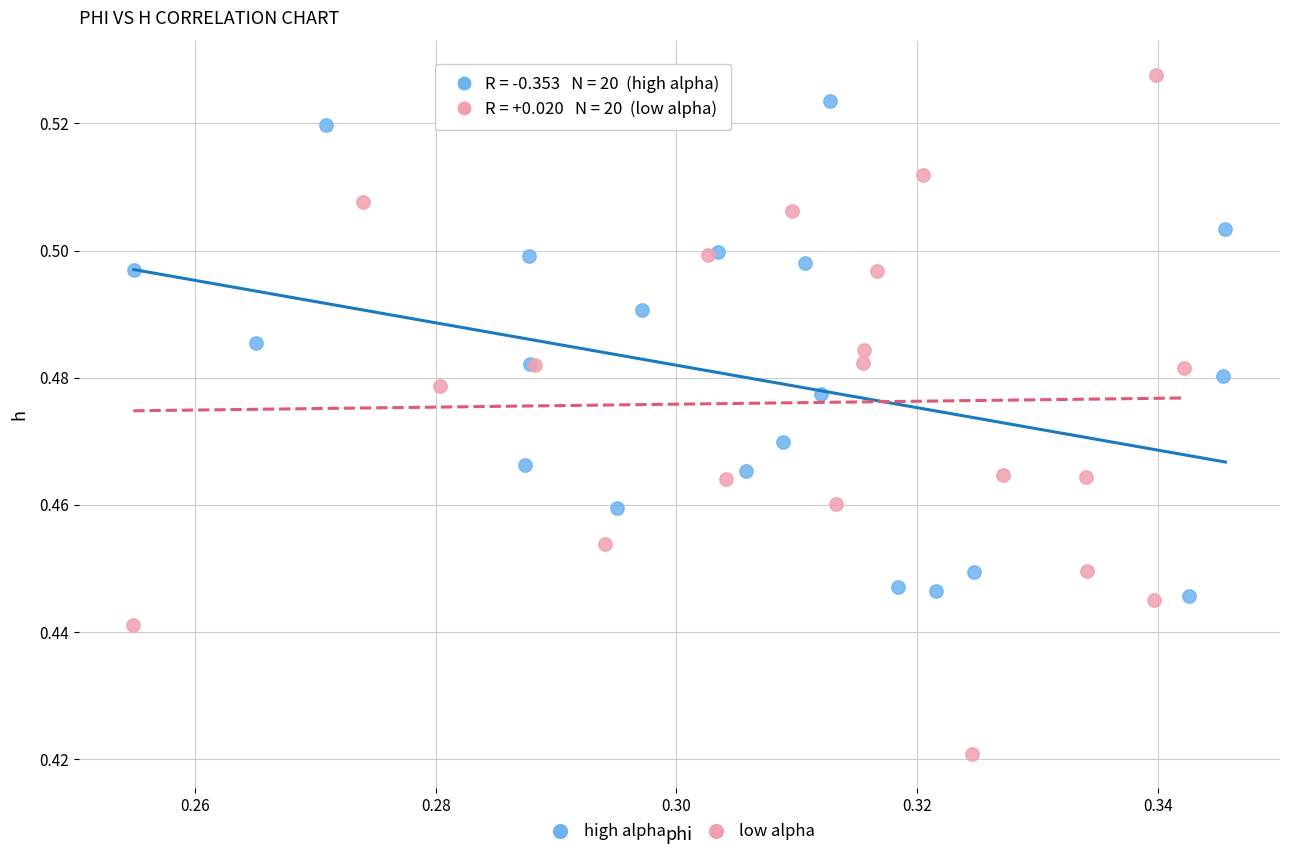

Which series has the widest spread of Y values?

low alpha